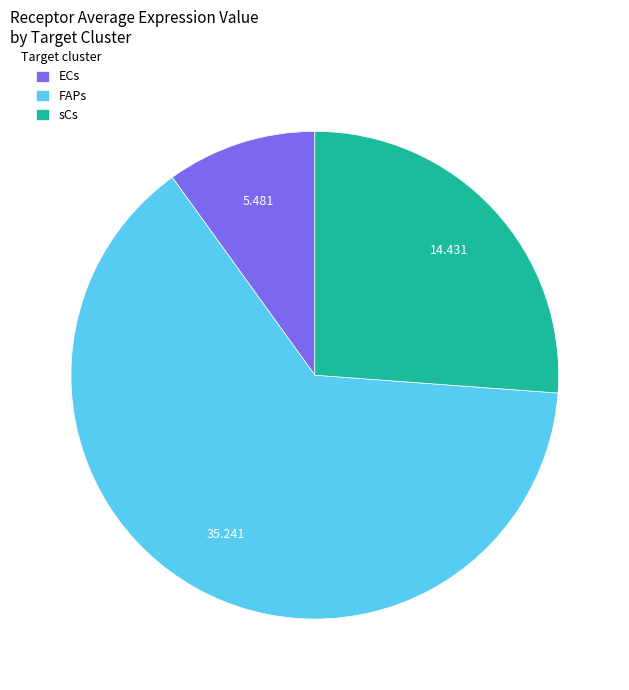

Is it true that ECs is 10% of the pie?

True